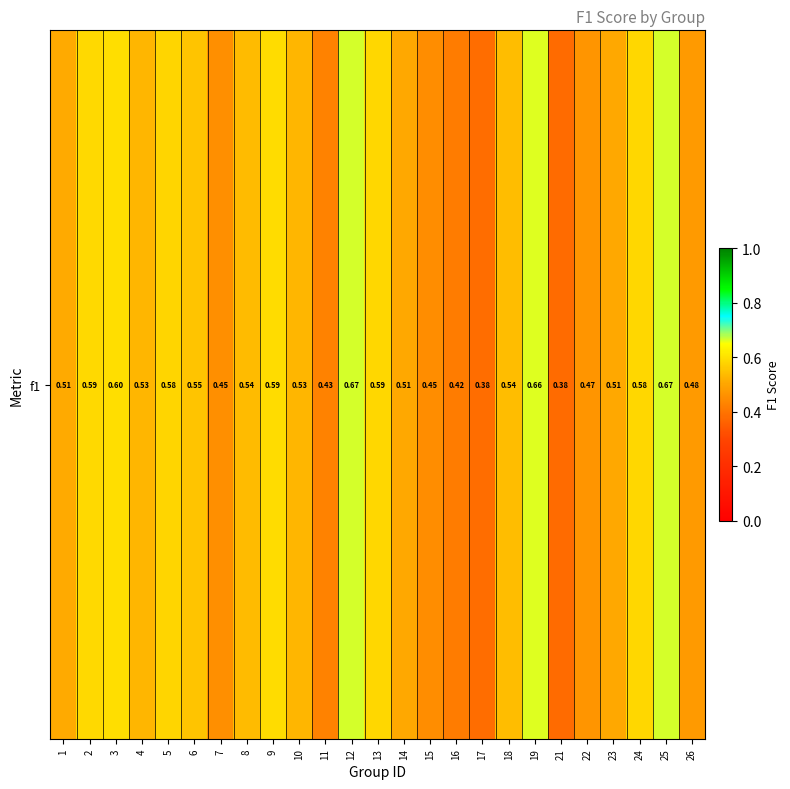

Rank the categories by value from lowest to highest.

21, 17, 16, 11, 15, 7, 22, 26, 23, 14, 1, 4, 10, 8, 18, 6, 5, 24, 13, 2, 9, 3, 19, 25, 12